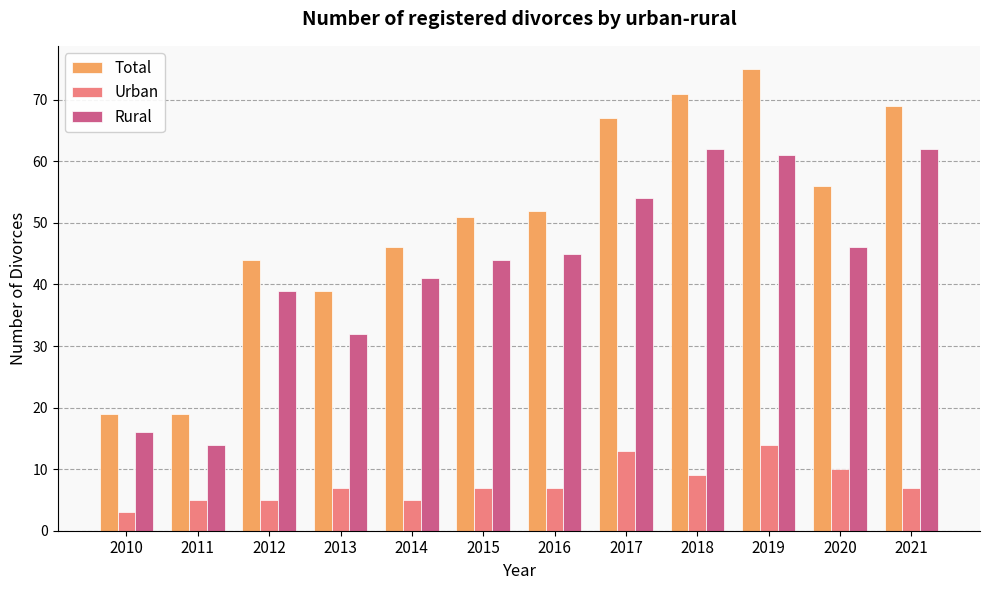

Read the Total value at 2021, to the nearest 5.

70